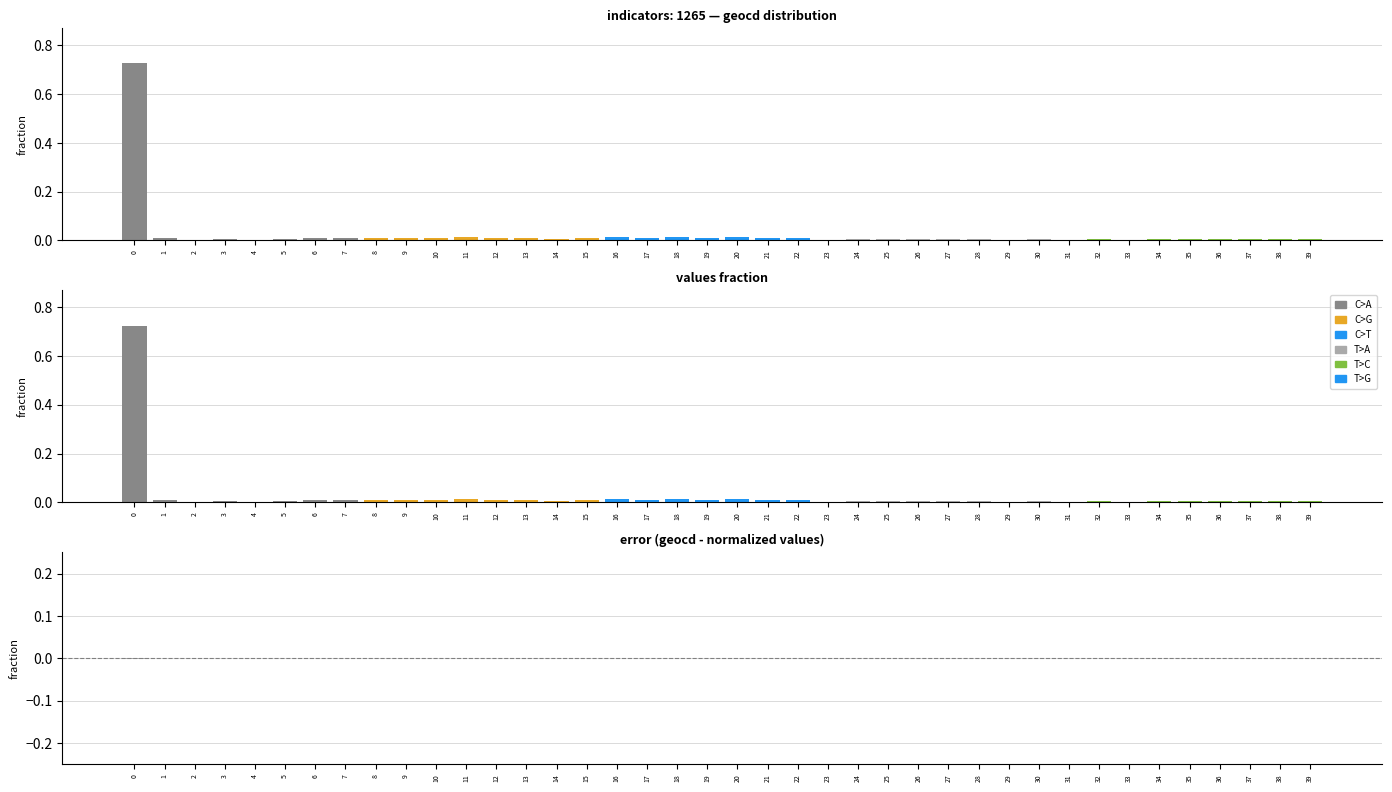

Are the bars grouped side by side (vs. stacked)?

Yes